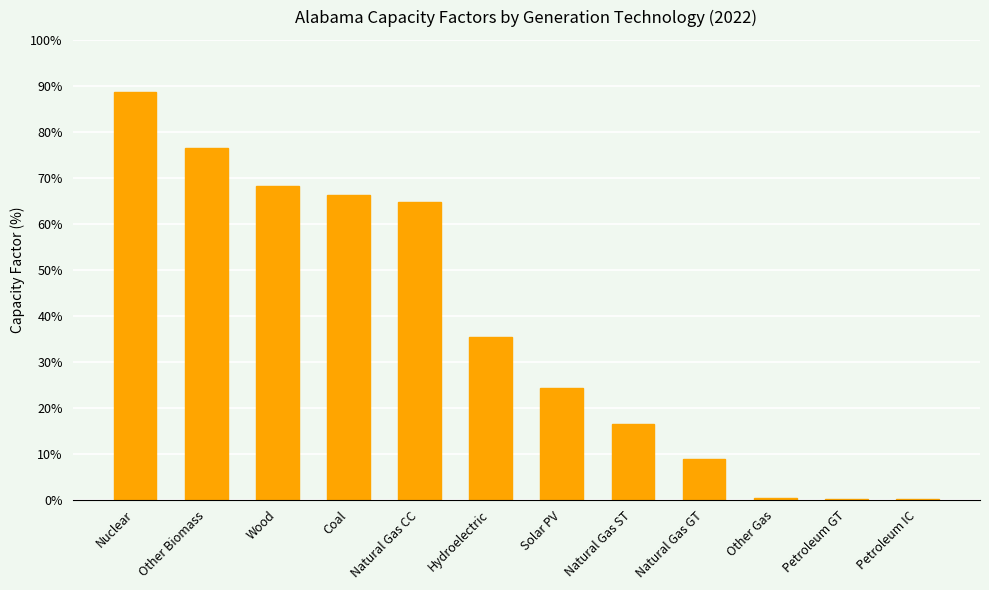

Between Other Gas and Wood, which is larger?

Wood